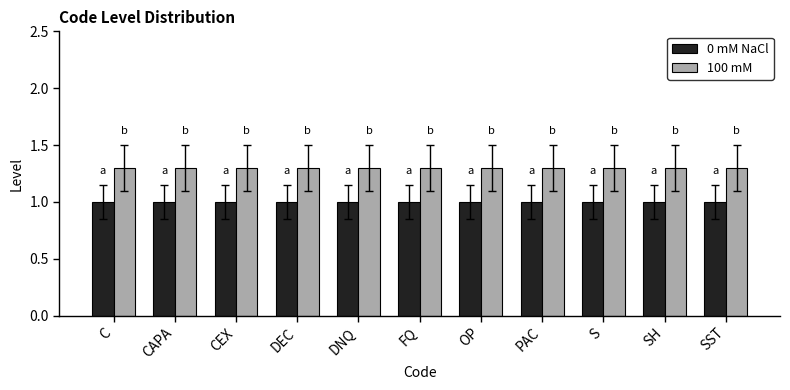

Reading left to right, list all the values displayed in this chart.

0 mM NaCl: C=1.0	CAPA=1.0	CEX=1.0	DEC=1.0	DNQ=1.0	FQ=1.0	OP=1.0	PAC=1.0	S=1.0	SH=1.0	SST=1.0
100 mM: C=1.3	CAPA=1.3	CEX=1.3	DEC=1.3	DNQ=1.3	FQ=1.3	OP=1.3	PAC=1.3	S=1.3	SH=1.3	SST=1.3